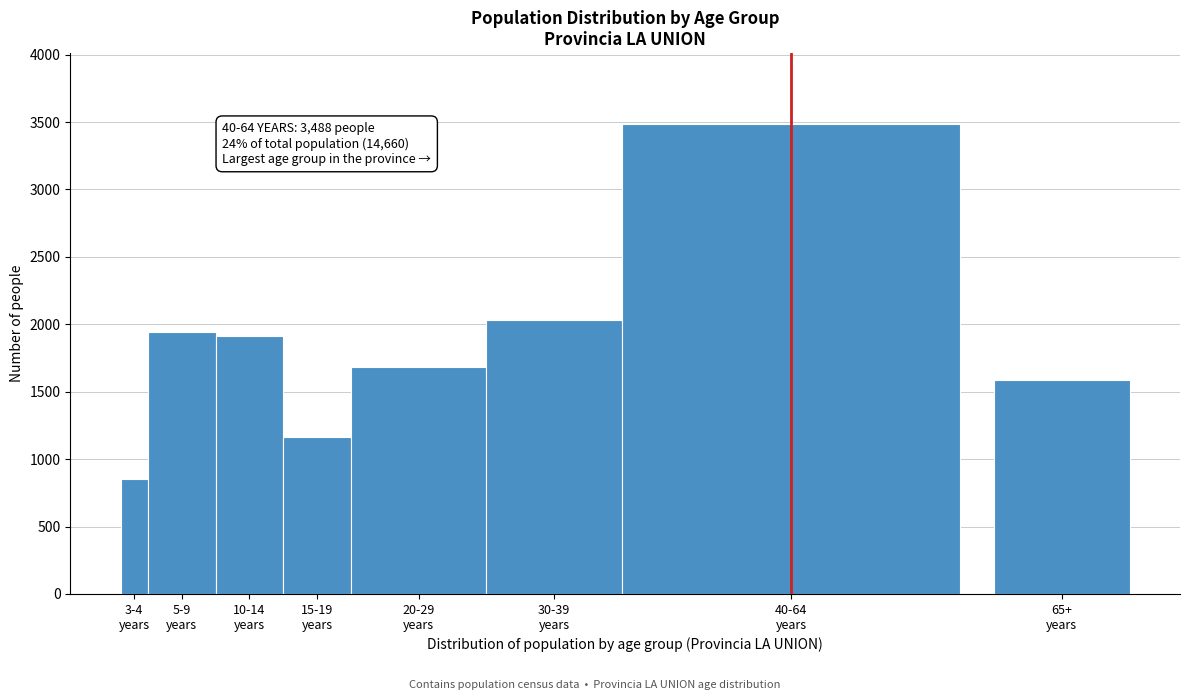

Reading left to right, transcribe all the data shown in this chart.

854	1940	1914	1163	1684	2030	3488	1587